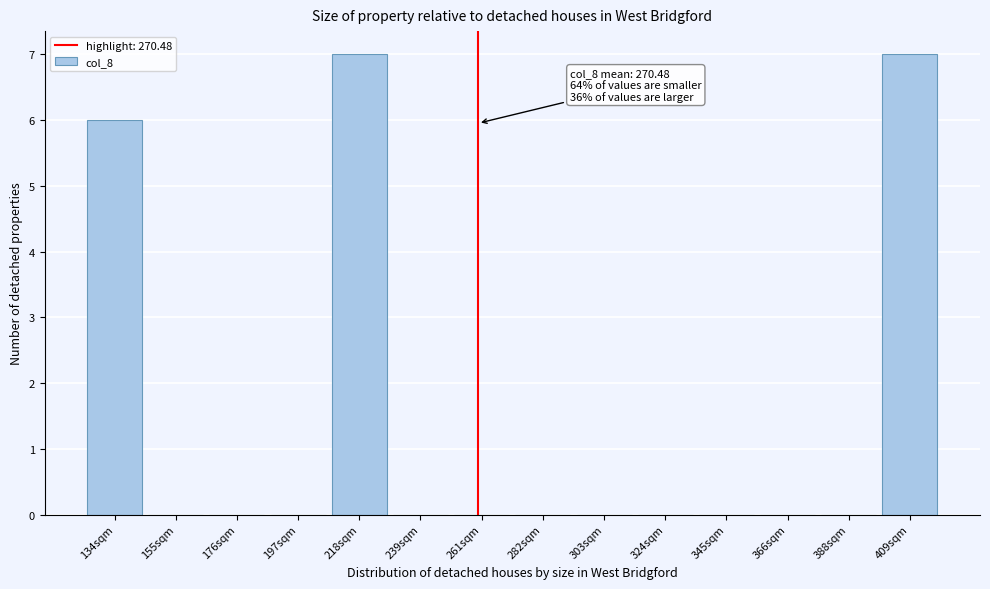

Reading right to left, extract all data points from this chart.

409sqm=7	388sqm=0	366sqm=0	345sqm=0	324sqm=0	303sqm=0	282sqm=0	261sqm=0	239sqm=0	218sqm=7	197sqm=0	176sqm=0	155sqm=0	134sqm=6